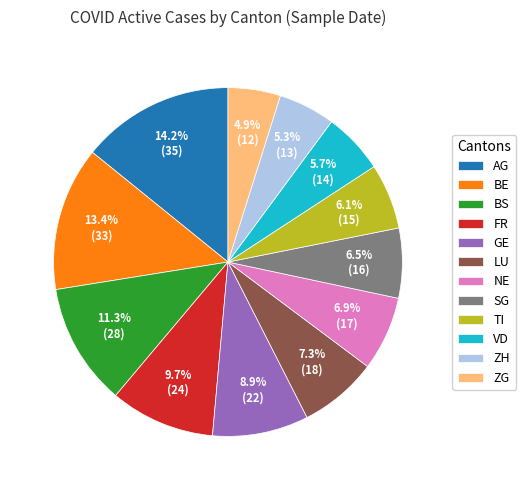

Which category has the biggest portion of the pie?

AG